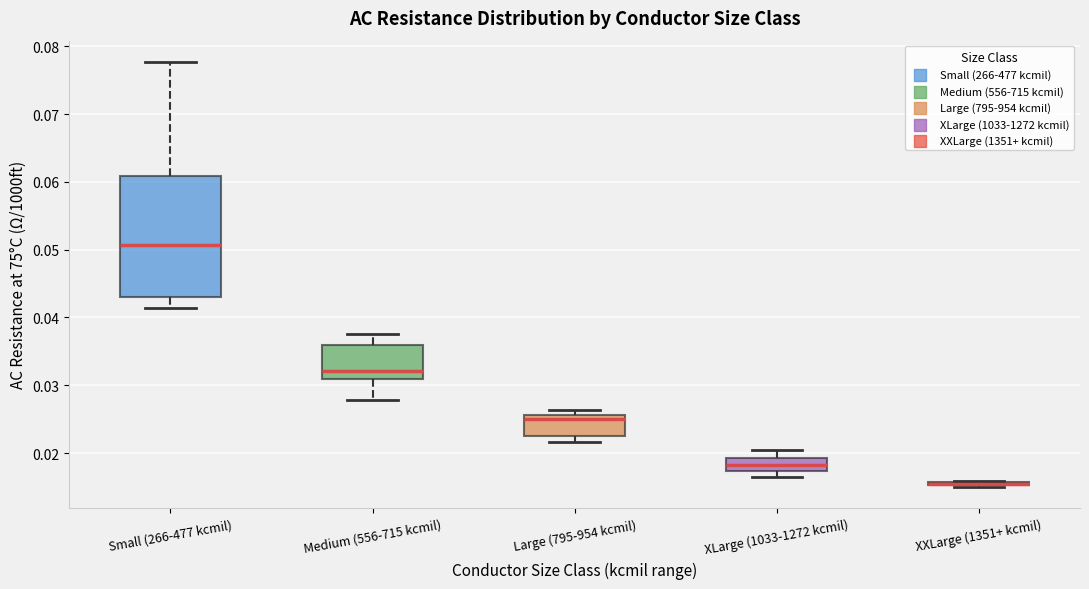

Which box is the tallest, from its lower edge to its upper edge?

Small (266-477 kcmil)